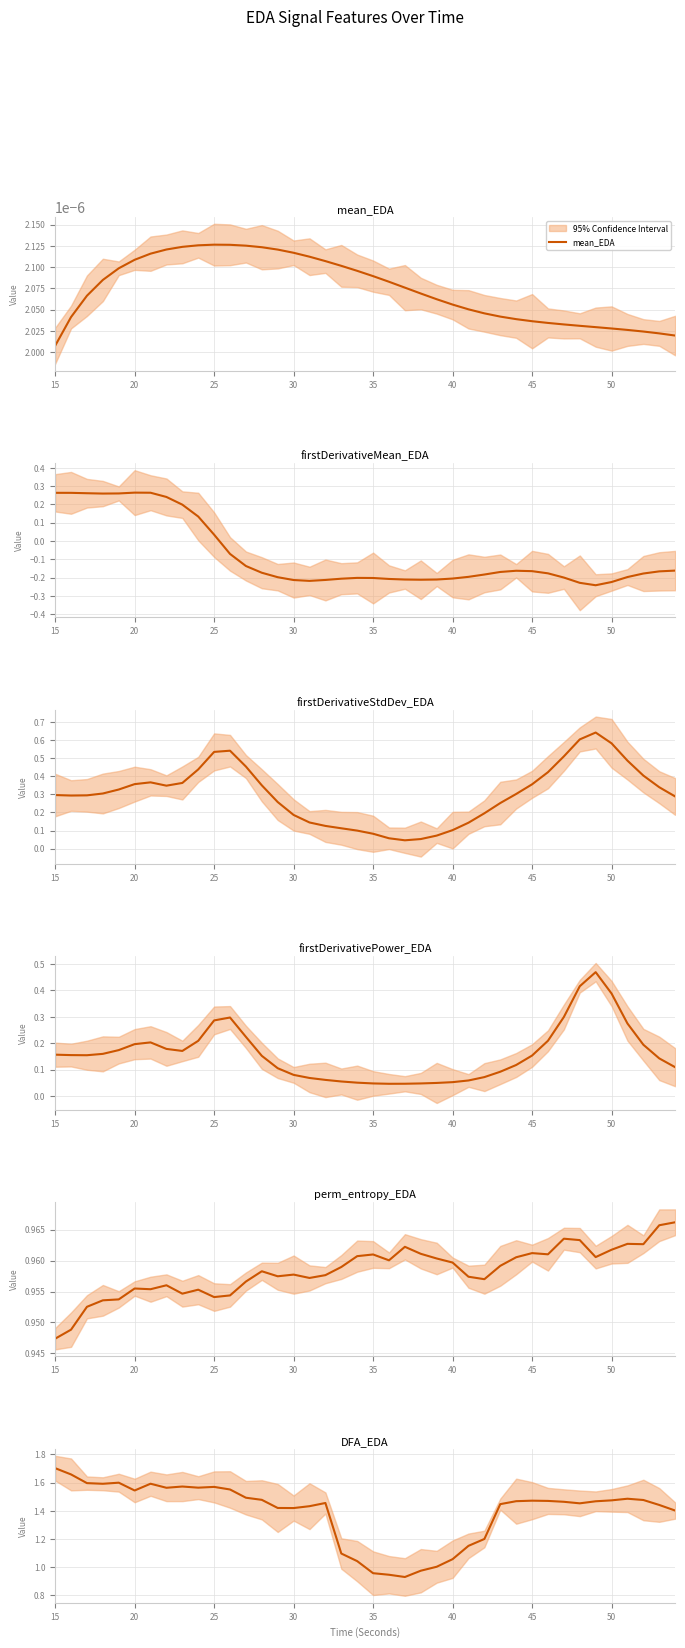

Is it true that perm_entropy_EDA equals 1.3 at 16?

False